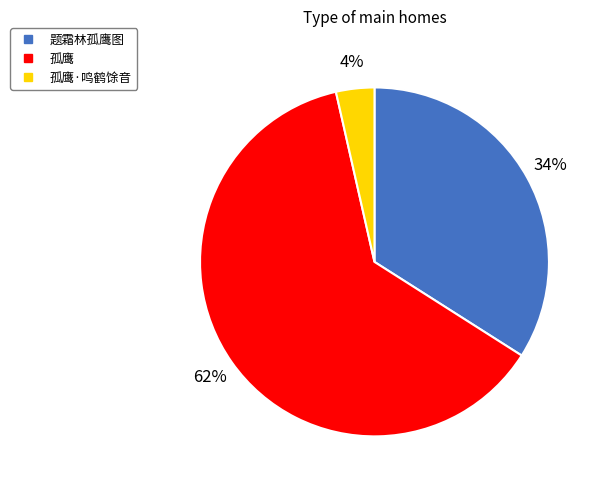

Does any single category account for the majority?

Yes